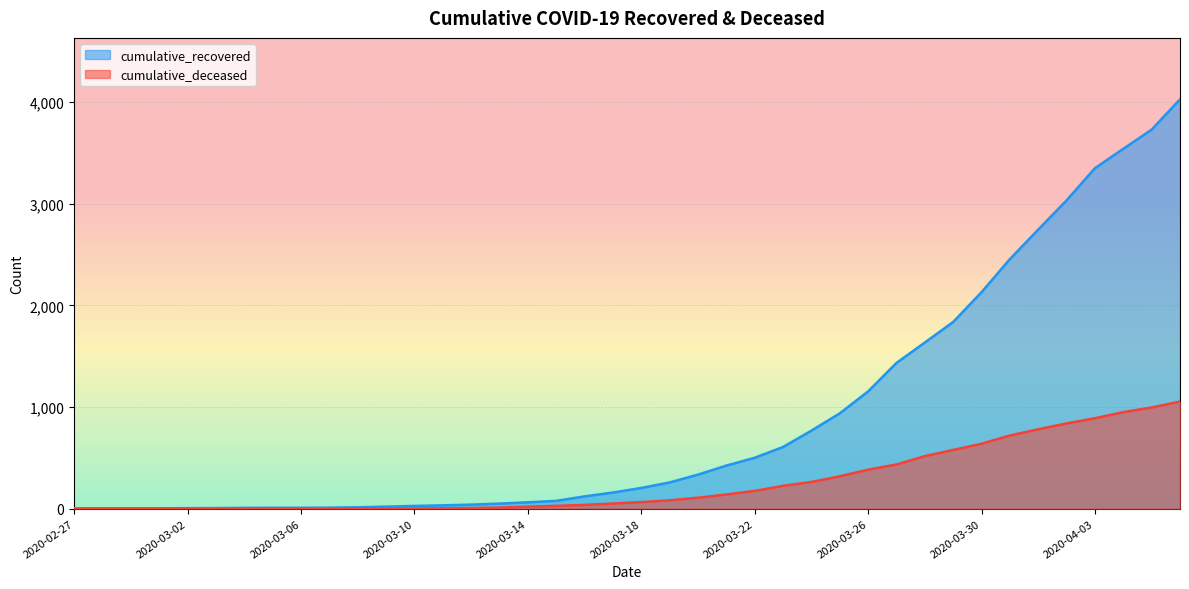

List the labels in order of cumulative_deceased value, largest first.

2020-04-06, 2020-04-05, 2020-04-04, 2020-04-03, 2020-04-02, 2020-04-01, 2020-03-31, 2020-03-30, 2020-03-29, 2020-03-28, 2020-03-27, 2020-03-26, 2020-03-25, 2020-03-24, 2020-03-23, 2020-03-22, 2020-03-21, 2020-03-20, 2020-03-19, 2020-03-18, 2020-03-17, 2020-03-16, 2020-03-15, 2020-03-14, 2020-03-13, 2020-03-12, 2020-03-11, 2020-03-08, 2020-03-09, 2020-03-10, 2020-03-07, 2020-02-27, 2020-02-28, 2020-02-29, 2020-03-01, 2020-03-02, 2020-03-03, 2020-03-04, 2020-03-05, 2020-03-06